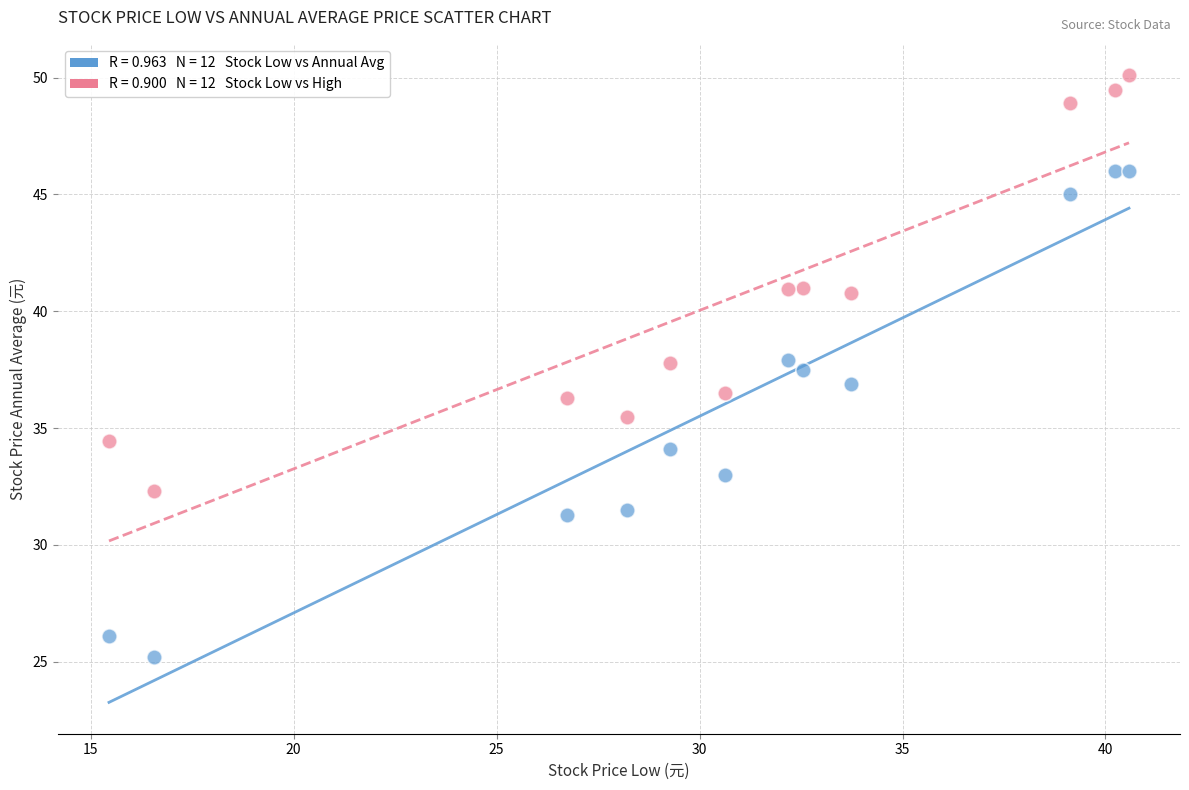

Across all data points, what is the range of X values (max minus min)?

25.1